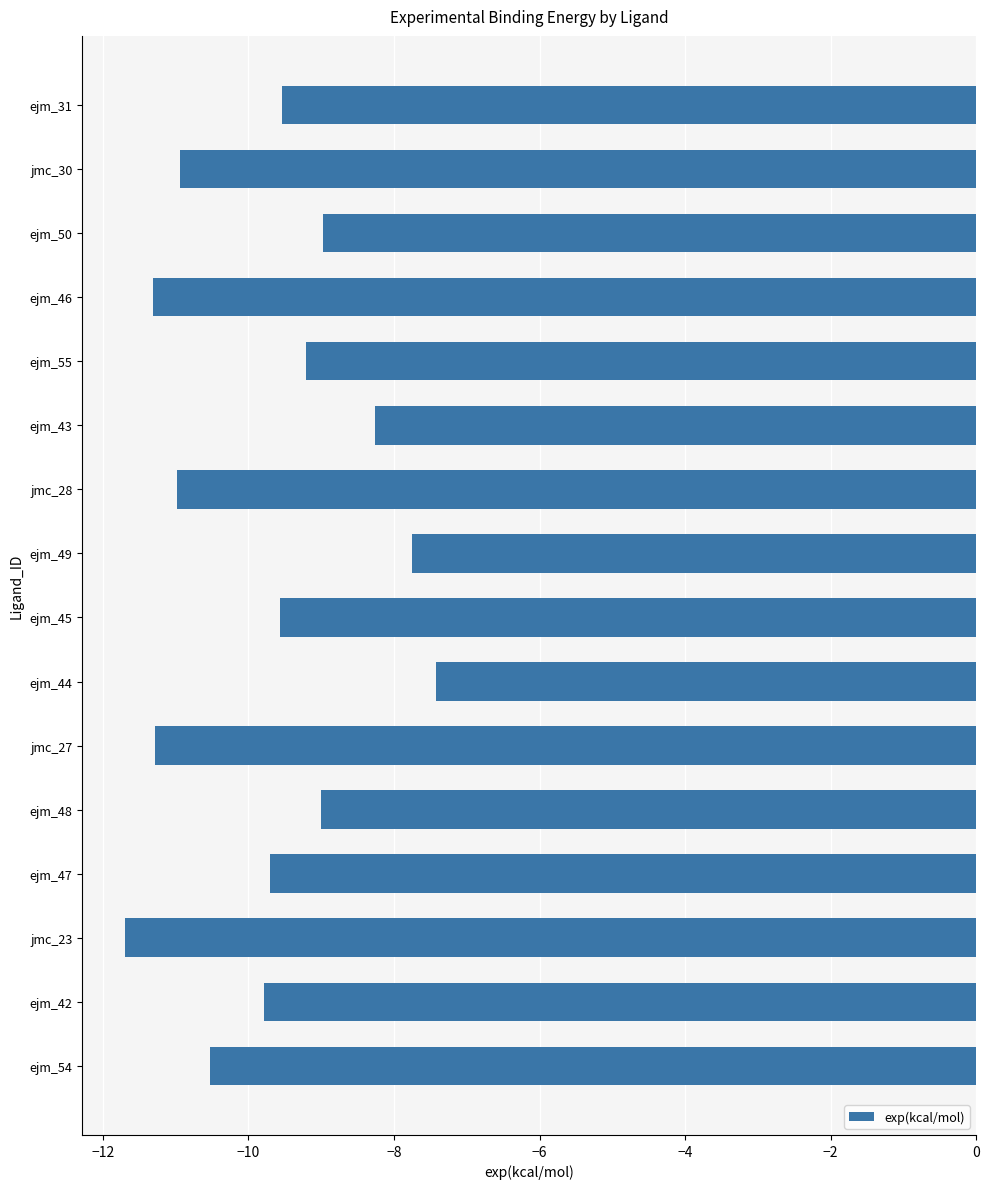

What is the approximate value at ejm_55?

-9.2